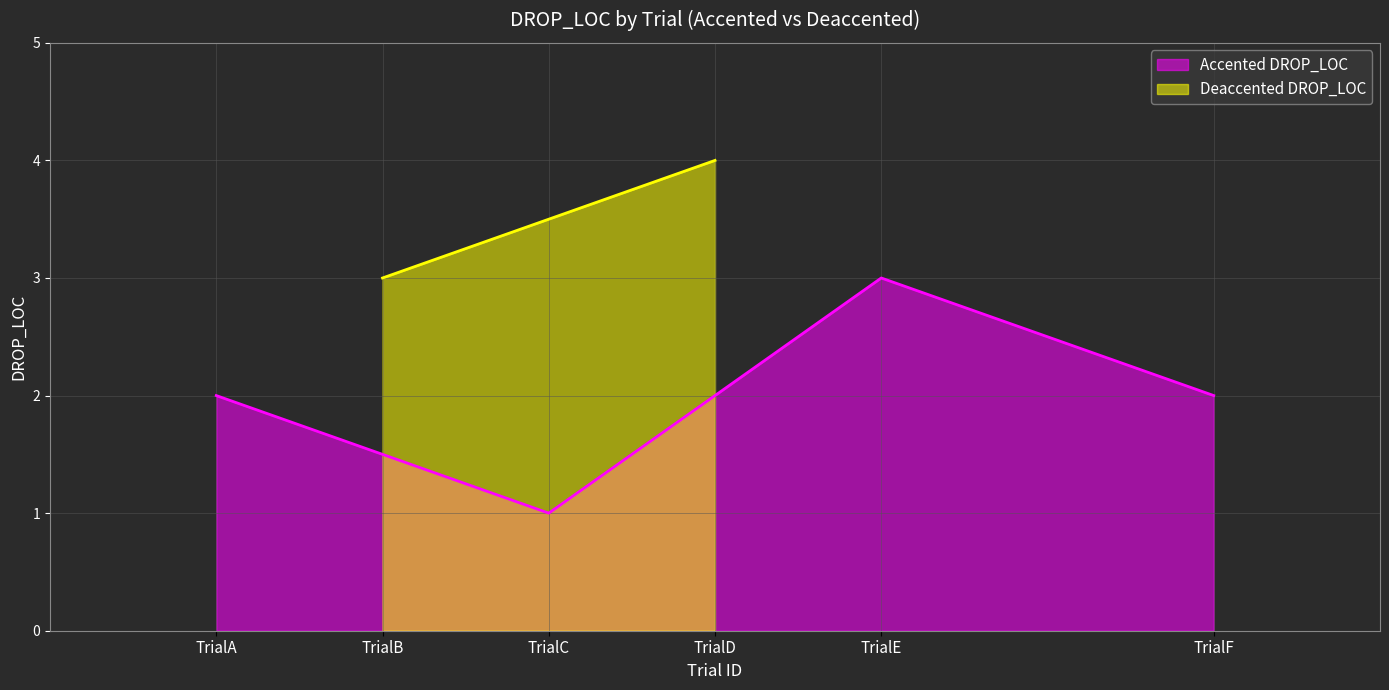

True or false: the data has more than 1 interior local peaks.

False